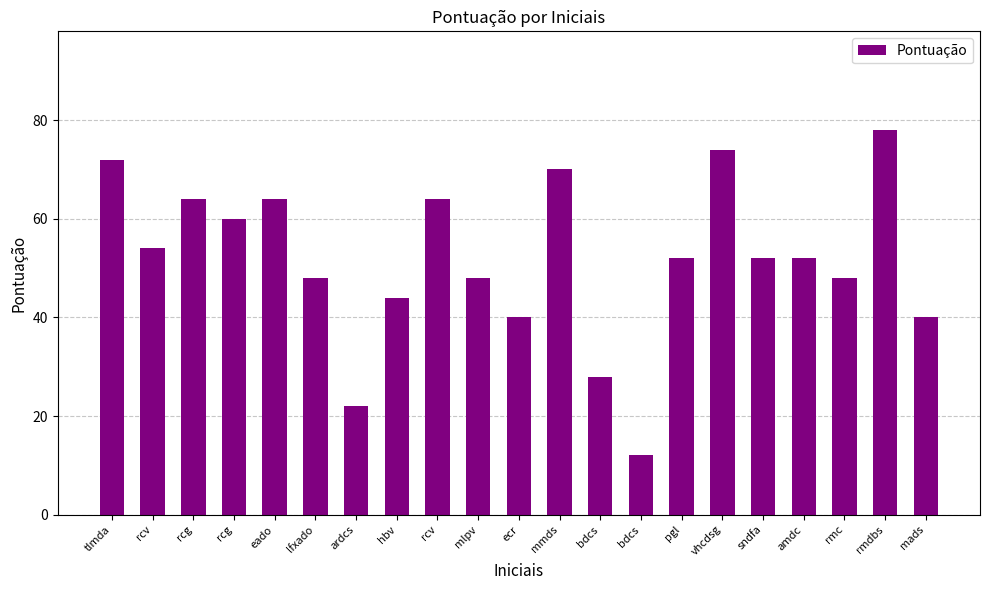

Where does the data first go above 52?

tlmda